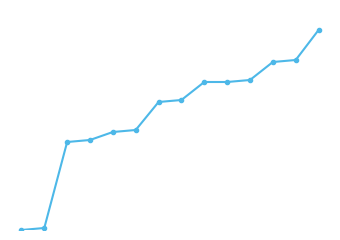

Rank the categories by value from highest to lowest.

13, 12, 11, 10, 8, 9, 7, 6, 5, 4, 3, 2, 1, 0